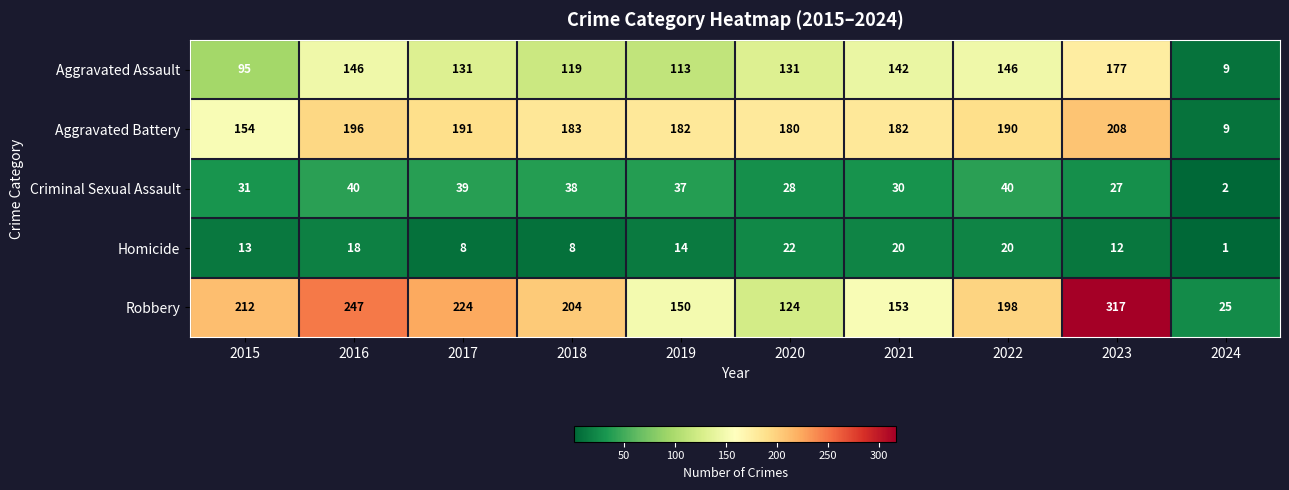

At which category does the chart reach its peak across all series?

2023